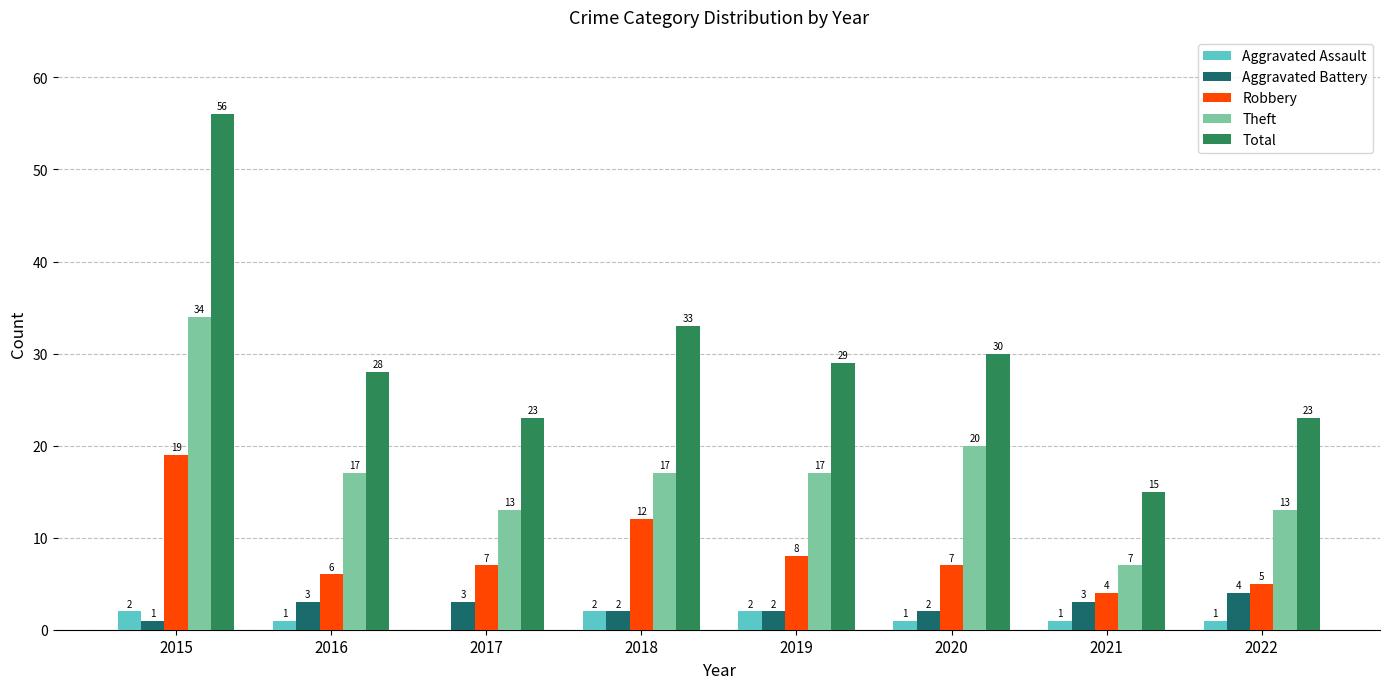

Reading left to right, transcribe all the data shown in this chart.

Aggravated Assault: 2015=2	2016=1	2017=0	2018=2	2019=2	2020=1	2021=1	2022=1
Aggravated Battery: 2015=1	2016=3	2017=3	2018=2	2019=2	2020=2	2021=3	2022=4
Robbery: 2015=19	2016=6	2017=7	2018=12	2019=8	2020=7	2021=4	2022=5
Theft: 2015=34	2016=17	2017=13	2018=17	2019=17	2020=20	2021=7	2022=13
Total: 2015=56	2016=28	2017=23	2018=33	2019=29	2020=30	2021=15	2022=23